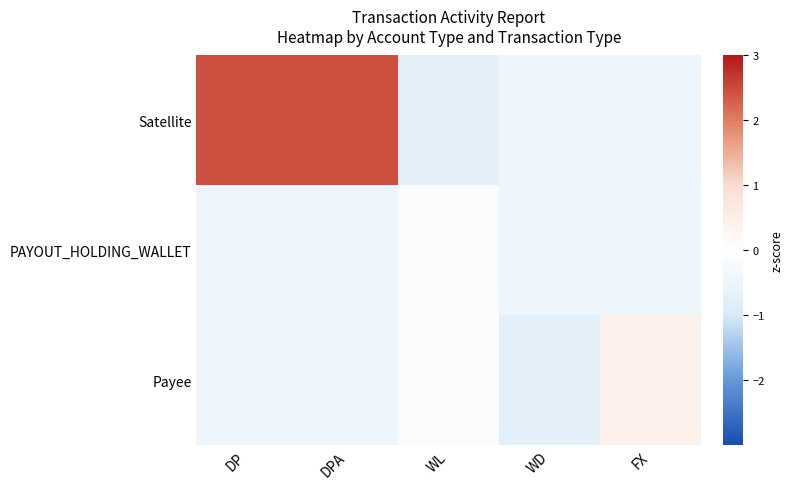

Which series has the largest total across all categories?

Satellite